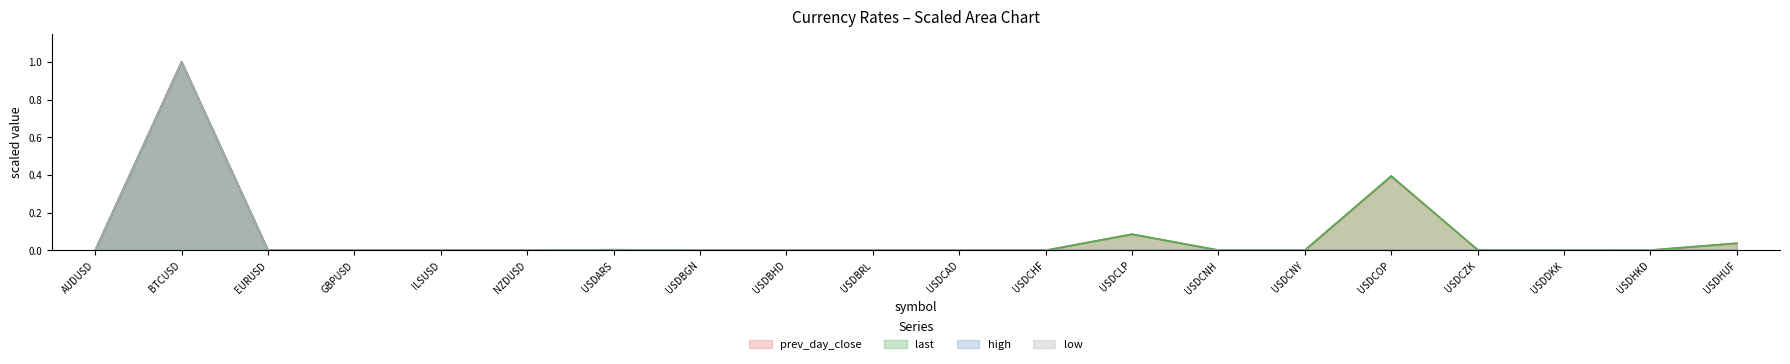

Reading left to right, transcribe all the data shown in this chart.

prev_day_close: 0.0	1.0	0.0	0.0	0.0	0.0	0.0	0.0	0.0	0.0	0.0	0.0	0.1	0.0	0.0	0.4	0.0	0.0	0.0	0.0
last: 0.0	1.0	0.0	0.0	0.0	0.0	0.0	0.0	0.0	0.0	0.0	0.0	0.1	0.0	0.0	0.4	0.0	0.0	0.0	0.0
high: 0.0	1.0	0.0	0.0	0.0	0.0	0.0	0.0	0.0	0.0	0.0	0.0	0.0	0.0	0.0	0.0	0.0	0.0	0.0	0.0
low: 0.0	1.0	0.0	0.0	0.0	0.0	0.0	0.0	0.0	0.0	0.0	0.0	0.0	0.0	0.0	0.0	0.0	0.0	0.0	0.0